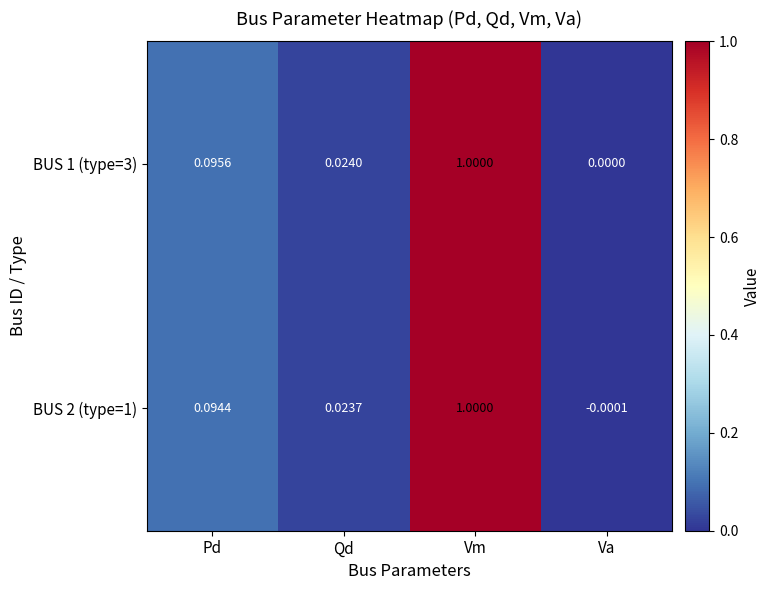

List the series in order of their overall mean, highest first.

BUS 1 (type=3), BUS 2 (type=1)